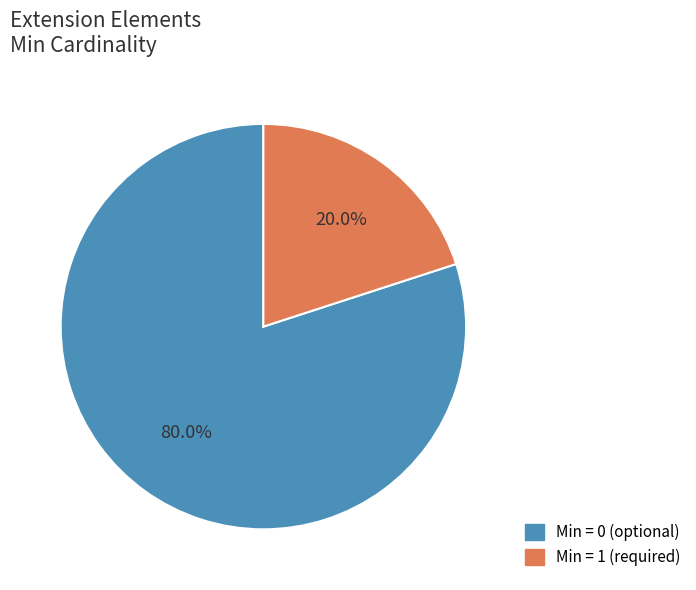

Is there any slice that represents more than half of the pie?

Yes